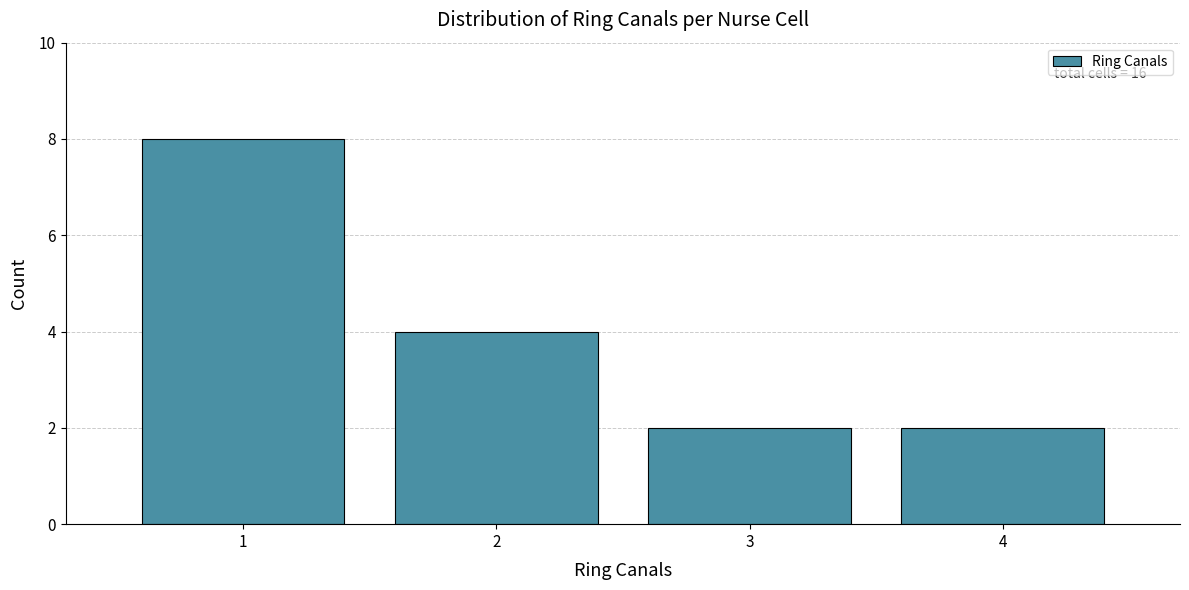

Over which range of the x-axis is the bar tallest?

0.5 to 1.5